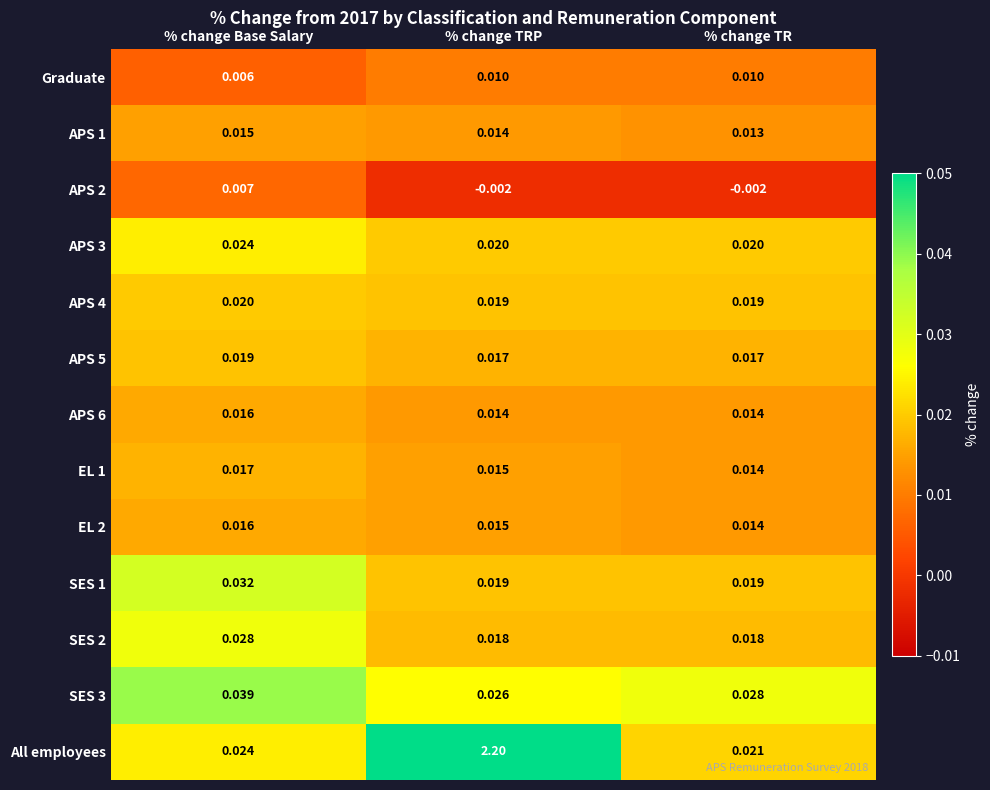

Which category has the lowest value in the SES 3 series?

% change TRP